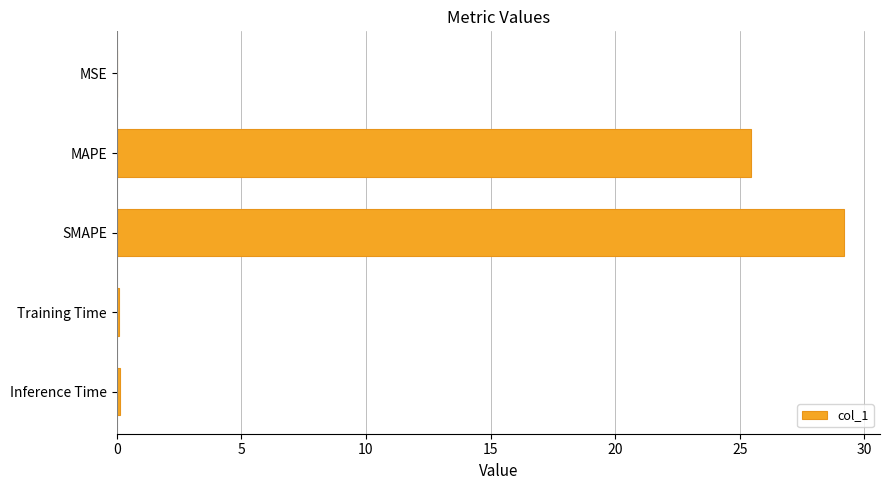

What is the sum of all values?

54.9